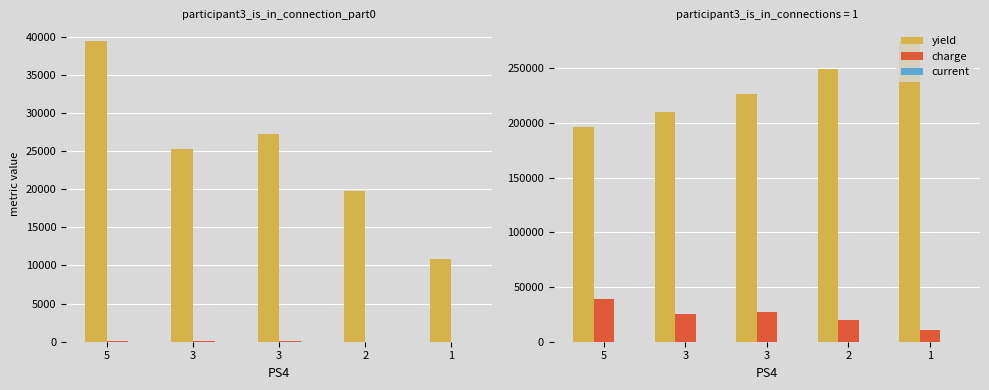

Where does the current series first go above 30?

5